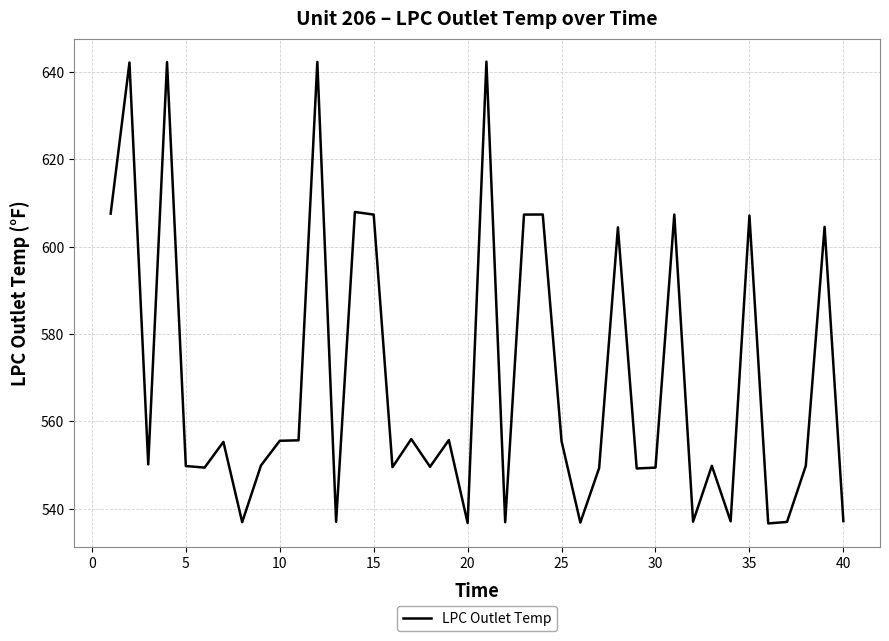

What is the greatest value displayed?

642.4